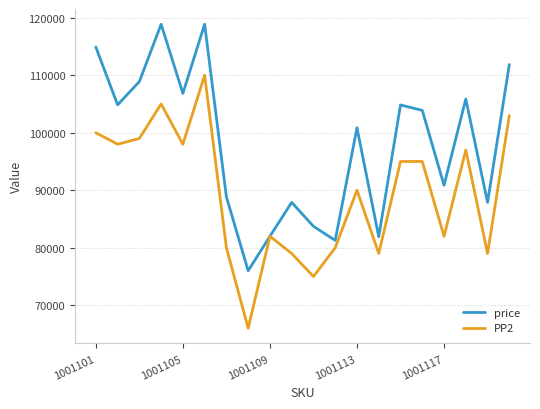

Rank the series by their average value, from lowest to highest.

PP2, price